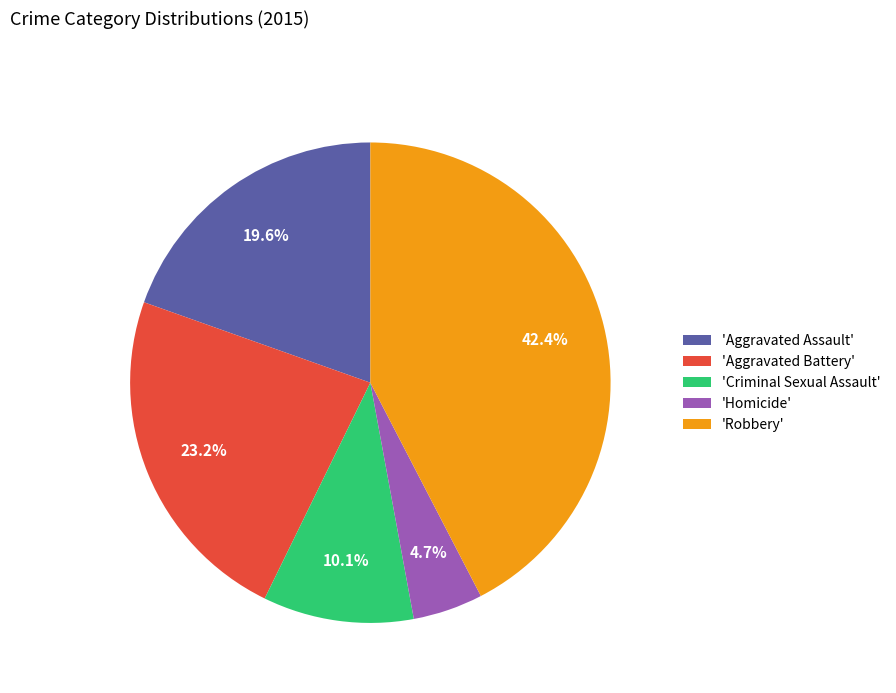

Rank the categories by value from highest to lowest.

'Robbery', 'Aggravated Battery', 'Aggravated Assault', 'Criminal Sexual Assault', 'Homicide'